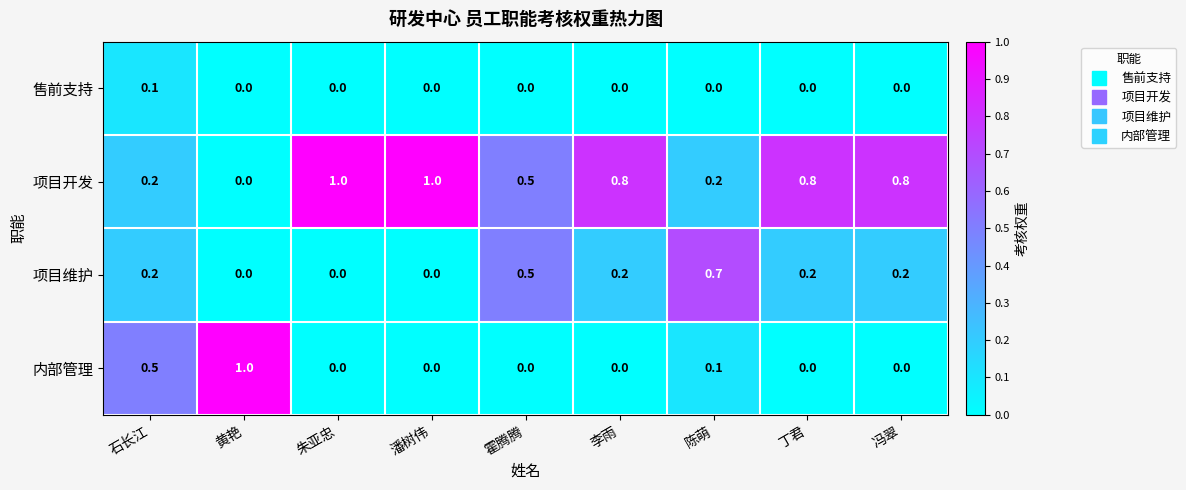

How many 售前支持 values are between 0 and 1?

9